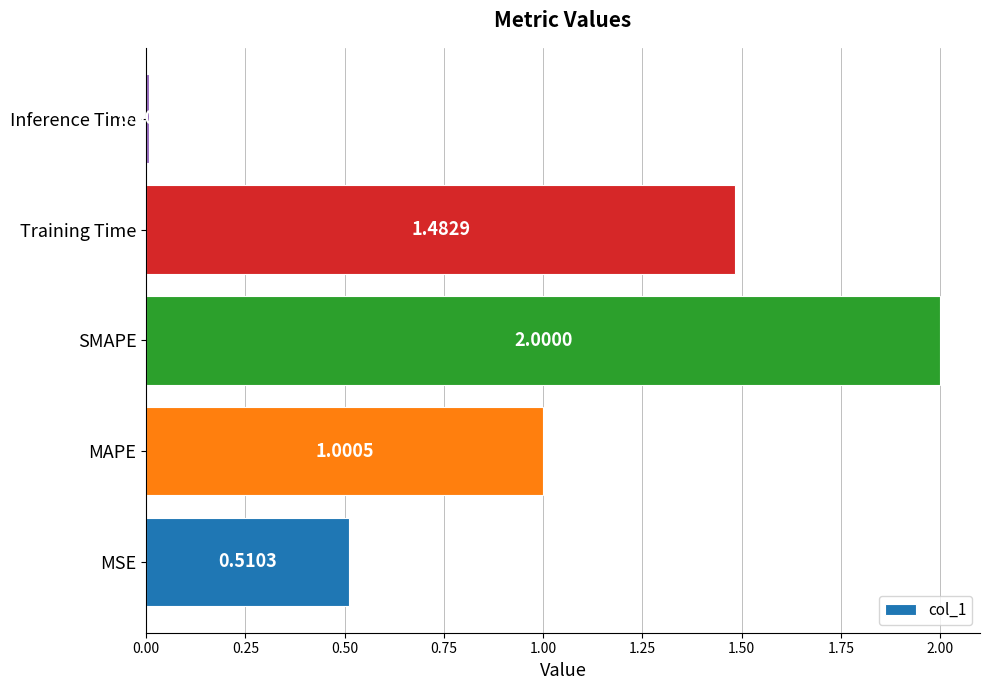

Approximately how many times larger is the value at Training Time compared to SMAPE?

0.7